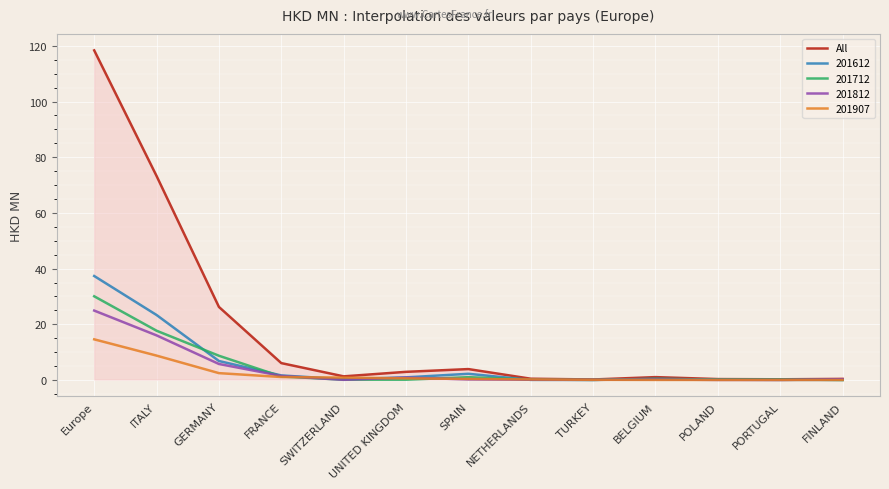

Which series has the largest range (max minus min)?

All